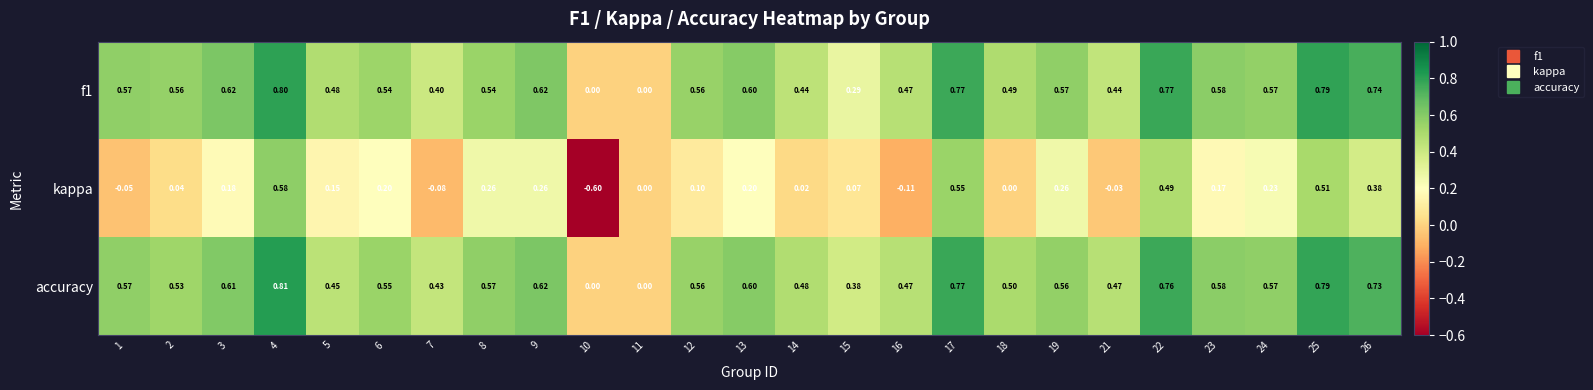

Between 3 and 18, which series saw the biggest shift?

kappa